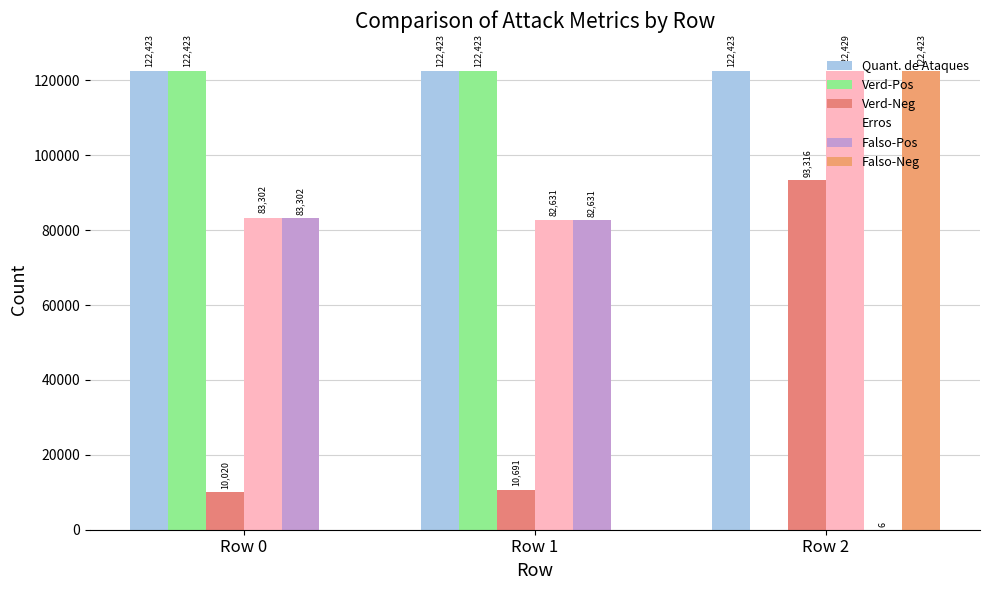

Rank the categories by Falso-Neg value from highest to lowest.

Row 2, Row 0, Row 1